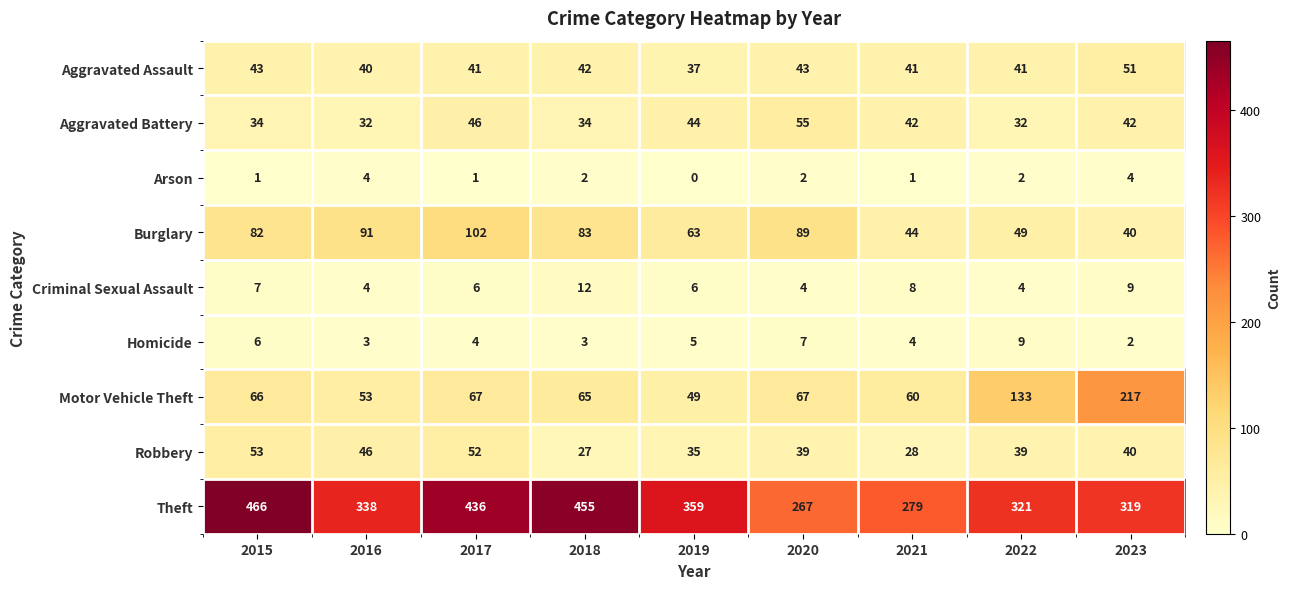

The Aggravated Battery series shows 44 at 2019. True or false?

True